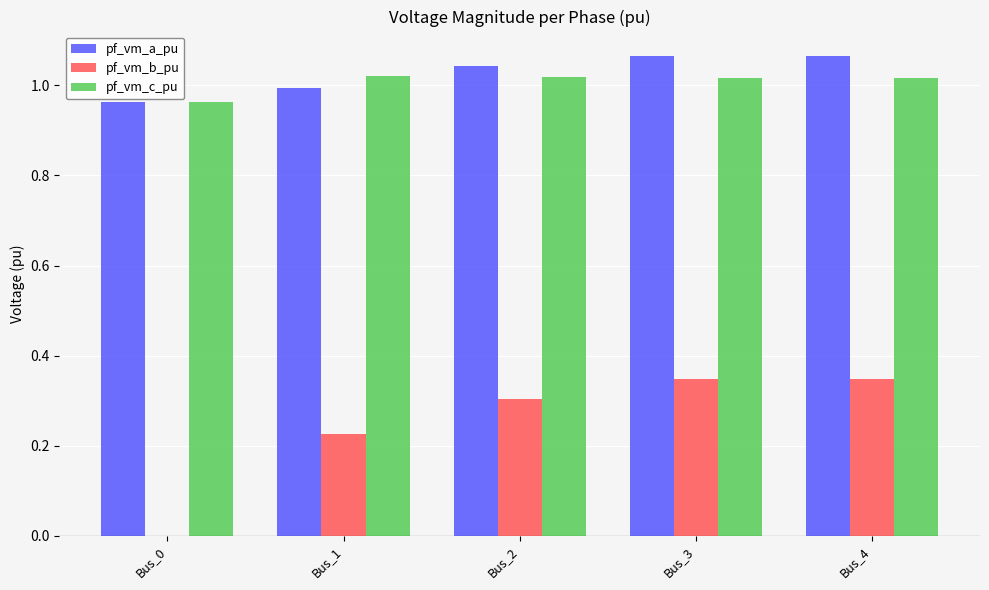

Between Bus_1 and Bus_4, which series saw the biggest shift?

pf_vm_b_pu